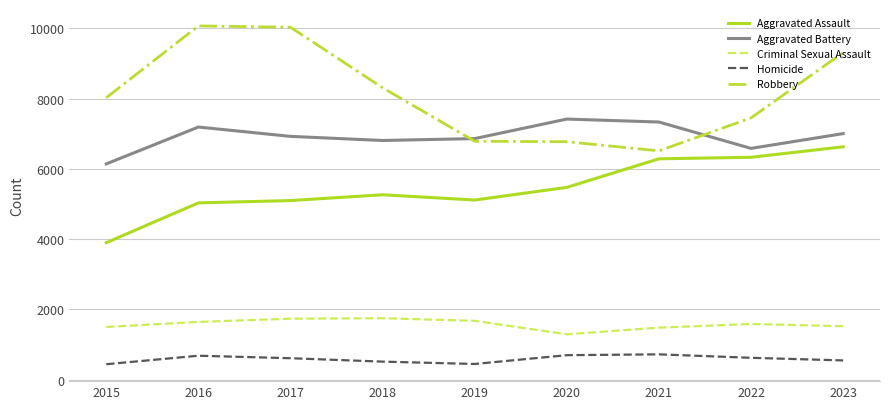

Which series has the largest total across all categories?

Robbery